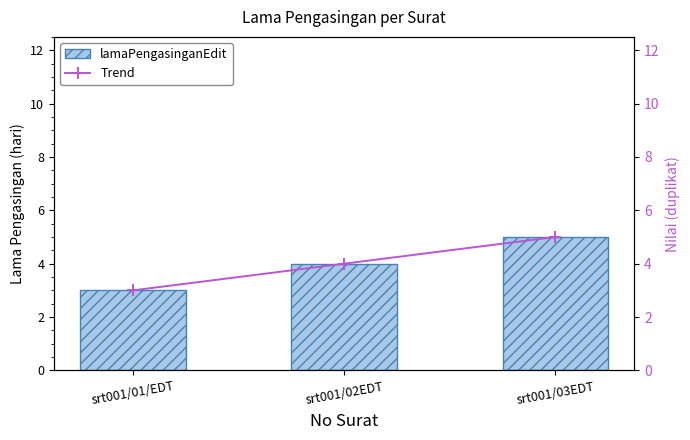

The lamaPengasinganEdit series shows 1 at srt001/01/EDT. True or false?

False